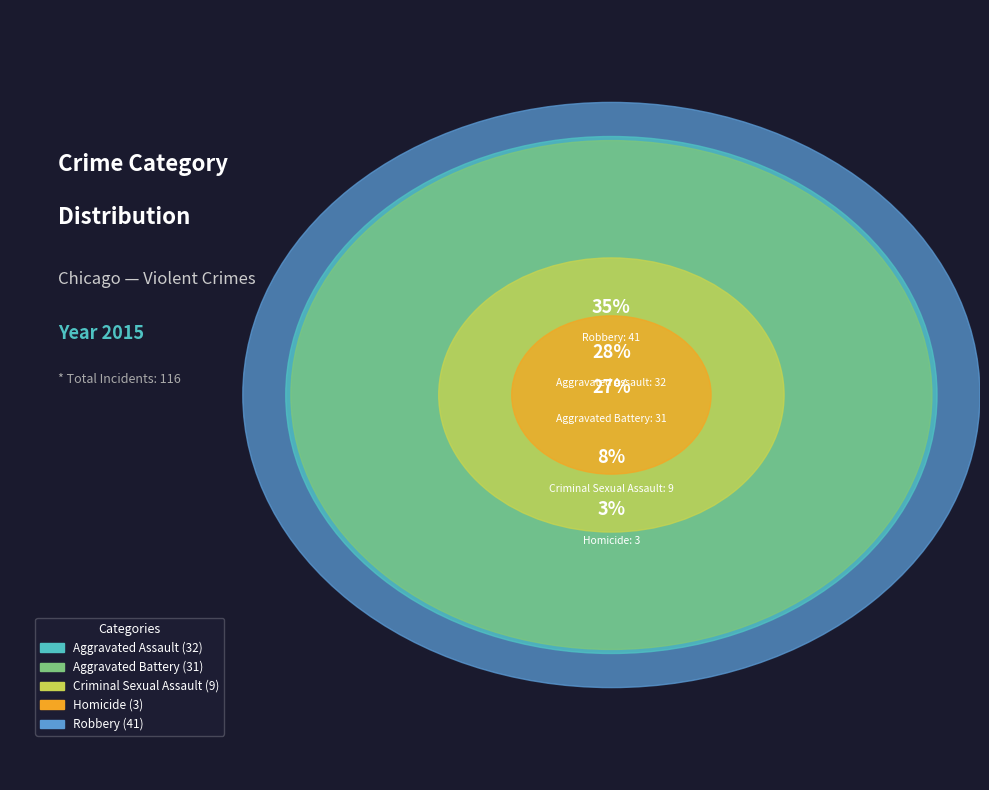

What portion of the pie excludes Criminal Sexual Assault?

92.2%